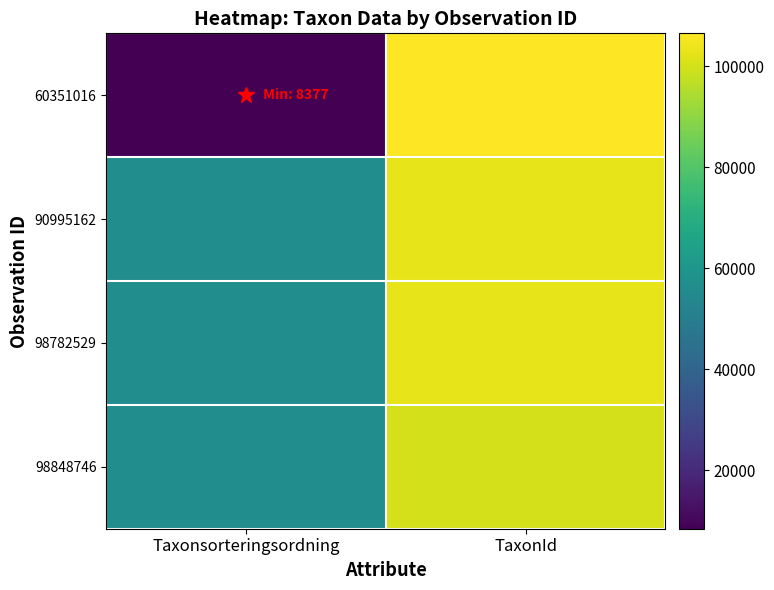

Reading left to right, what are all the values shown in this chart?

60351016: Taxonsorteringsordning=8377	TaxonId=106545
90995162: Taxonsorteringsordning=56540	TaxonId=103021
98782529: Taxonsorteringsordning=56540	TaxonId=103021
98848746: Taxonsorteringsordning=56411	TaxonId=100049